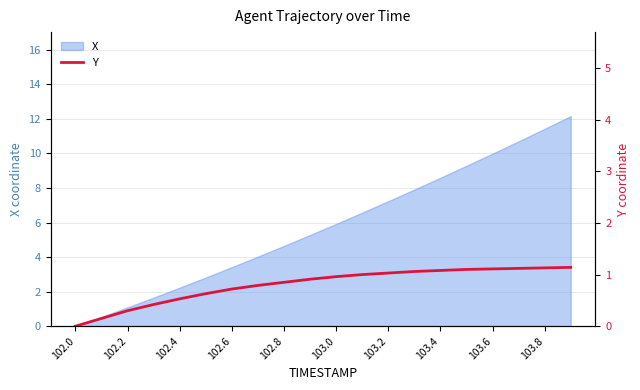

The value of X at 103.2 is 11.5. True or false?

False